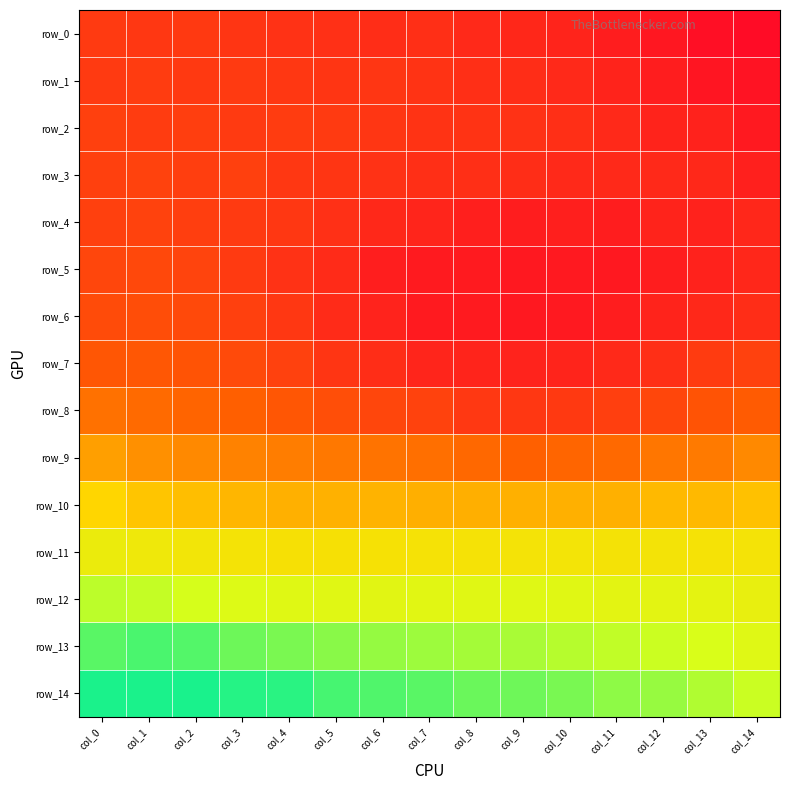

Is the value of row_6 at col_8 greater than the value of row_3 at col_12?

No